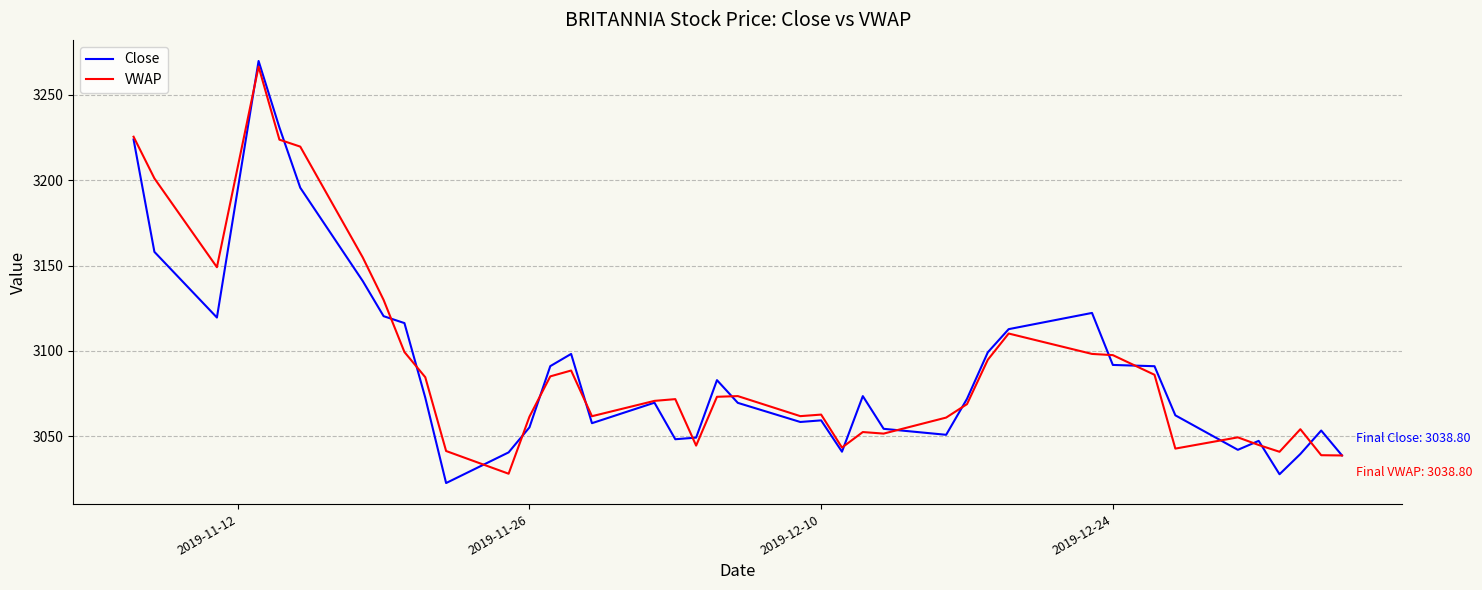

How many values in the Close series are below 3071?

20